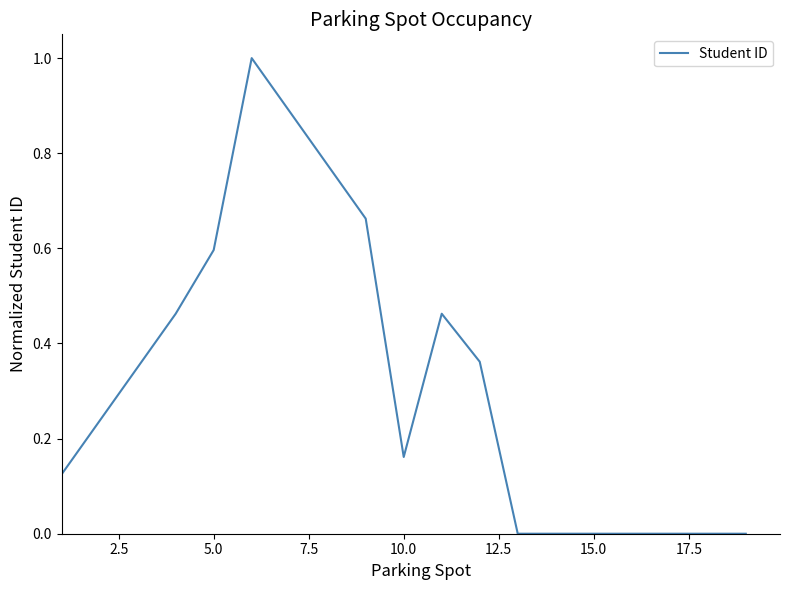

What is the difference between the maximum and minimum values?

1.0